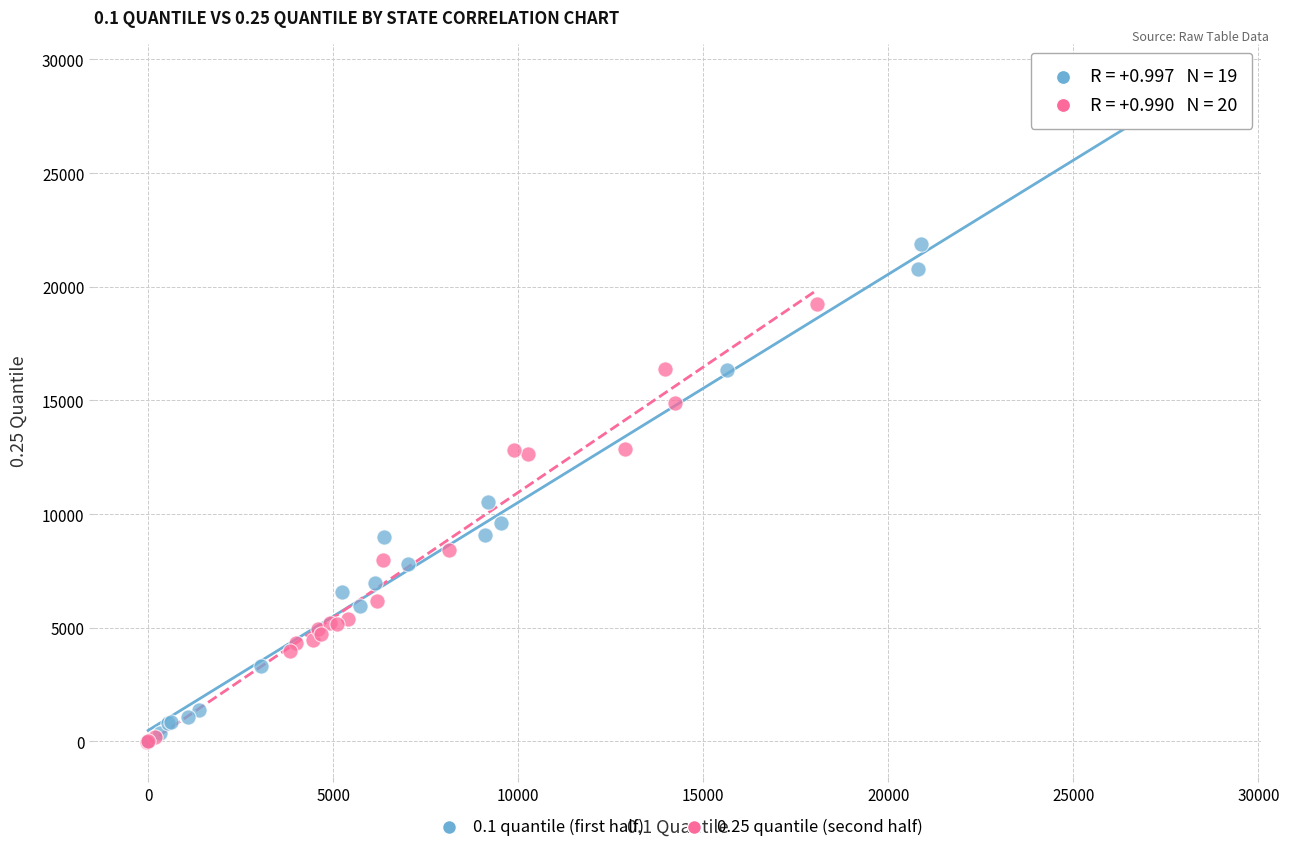

Which series has the largest Y range (max minus min)?

0.1 quantile (first half)